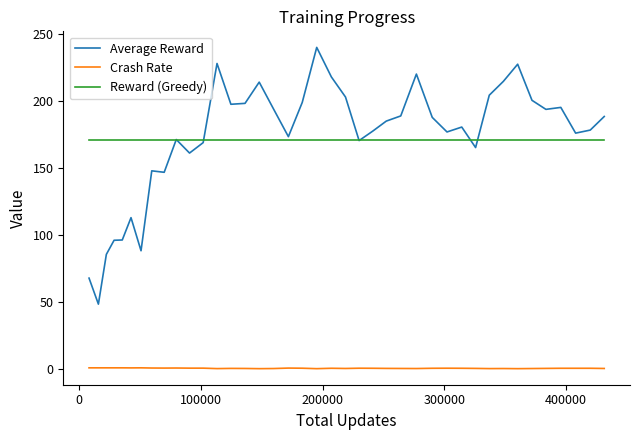

True or false: Reward (Greedy) and Crash Rate intersect in this chart.

False